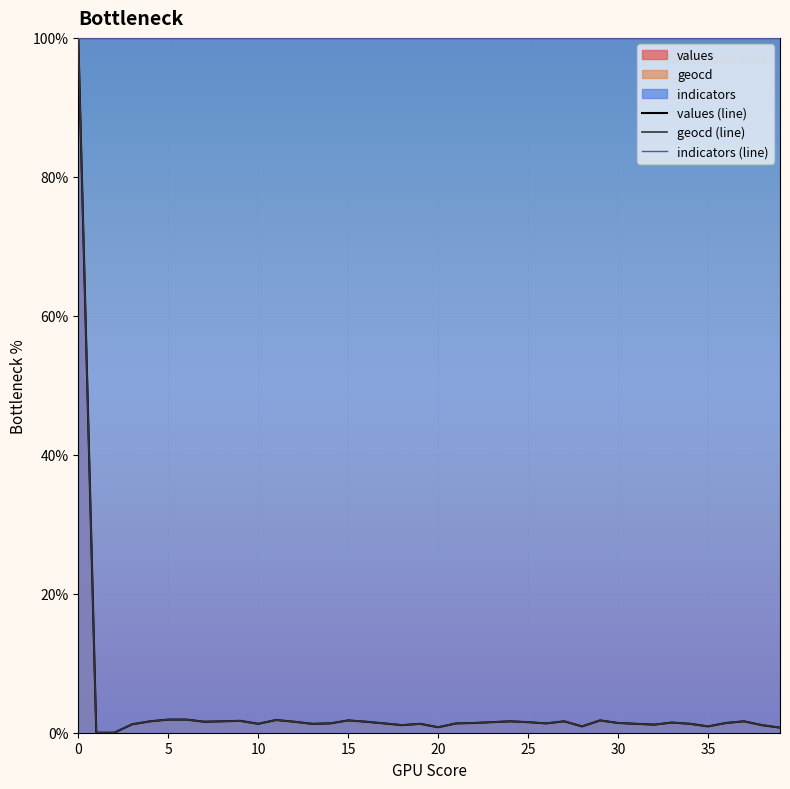

Which has a higher value, 9 or 33?

9